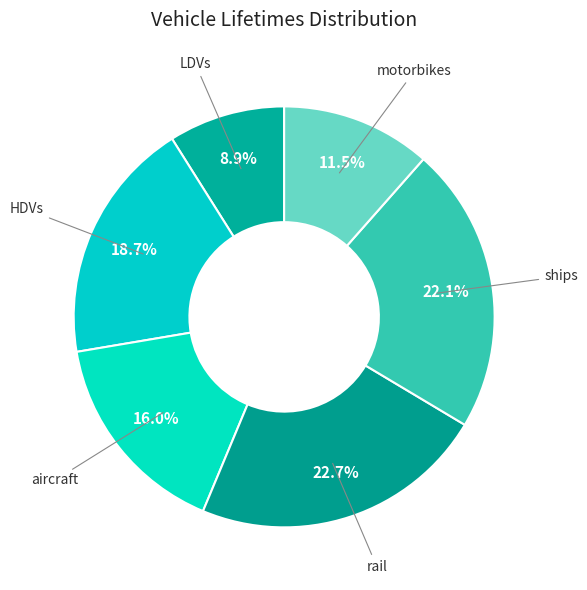

Which has a higher value, aircraft or rail?

rail